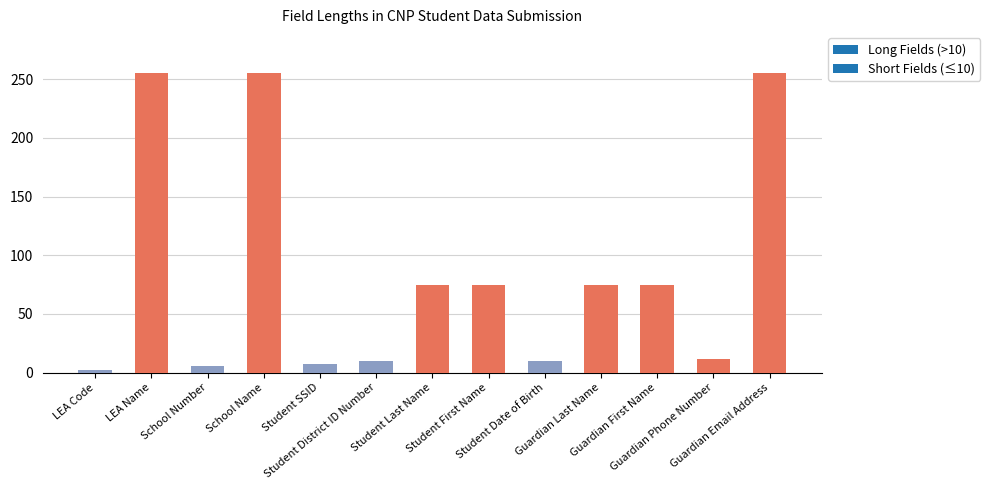

What position from the left is School Name?

4